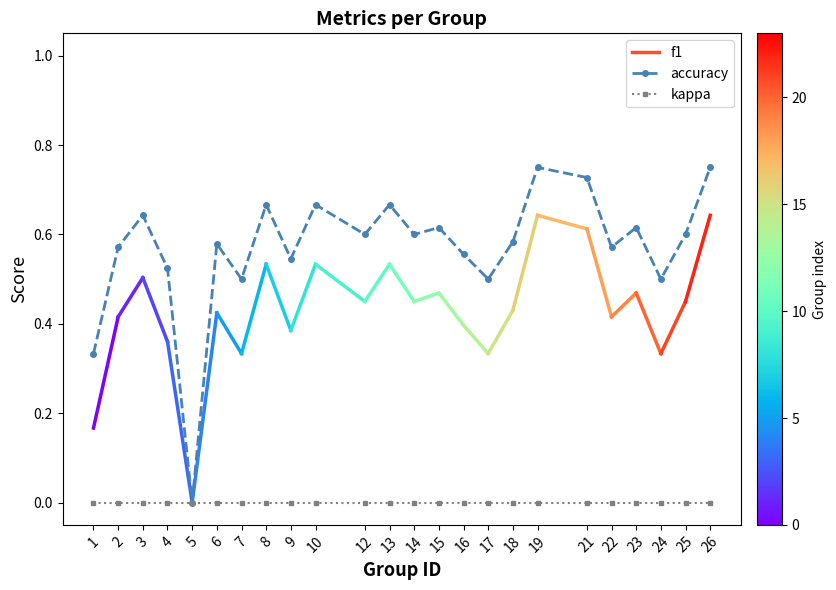

Which category has the lowest value in the accuracy series?

5